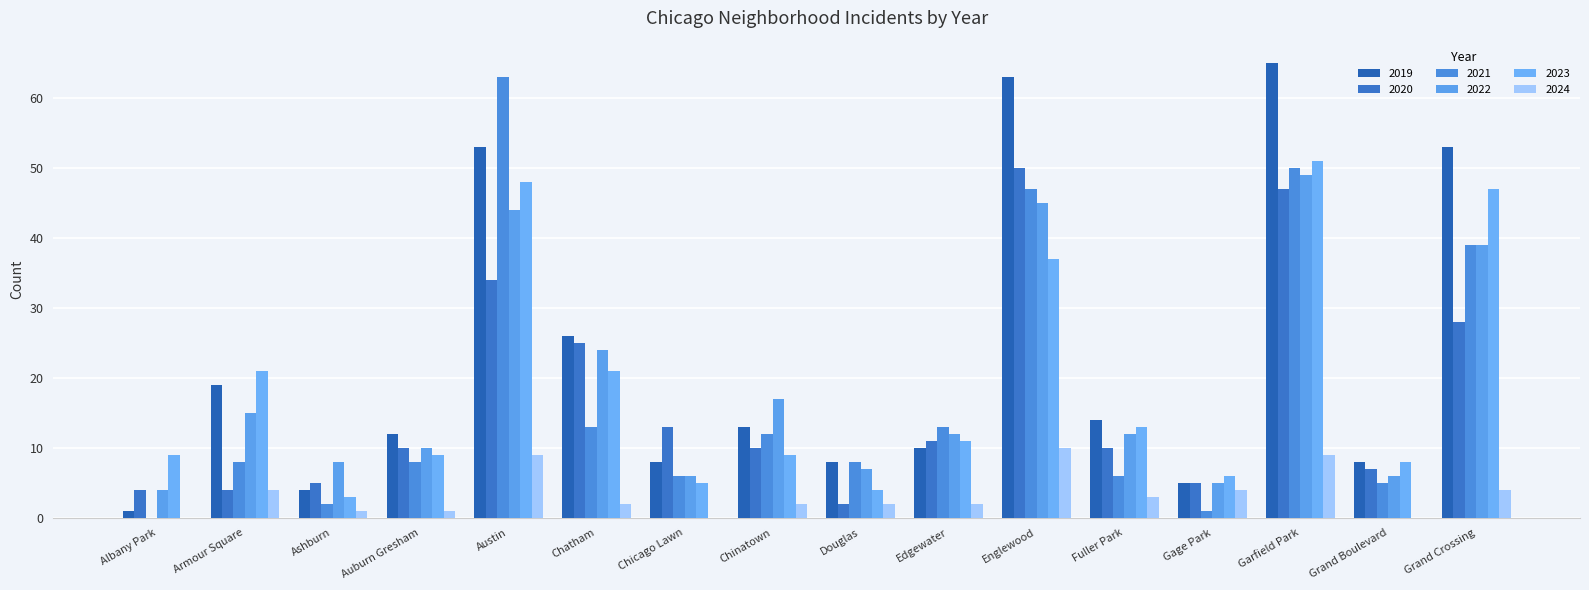

Count the number of categories in the chart.

16